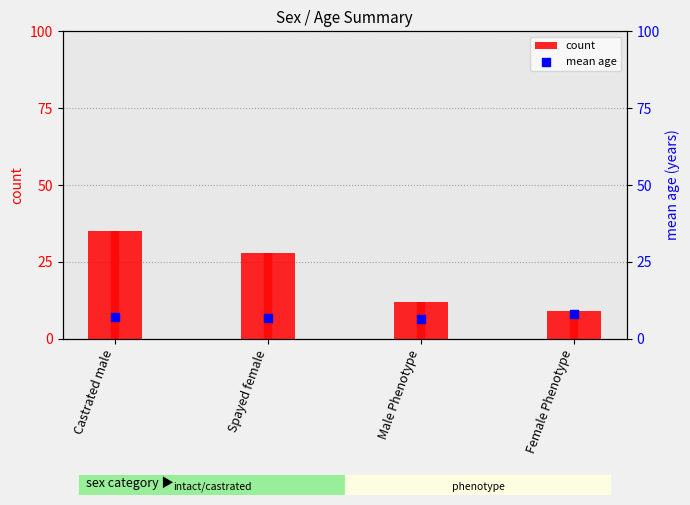

At how many categories does at least one series exceed 10?

3